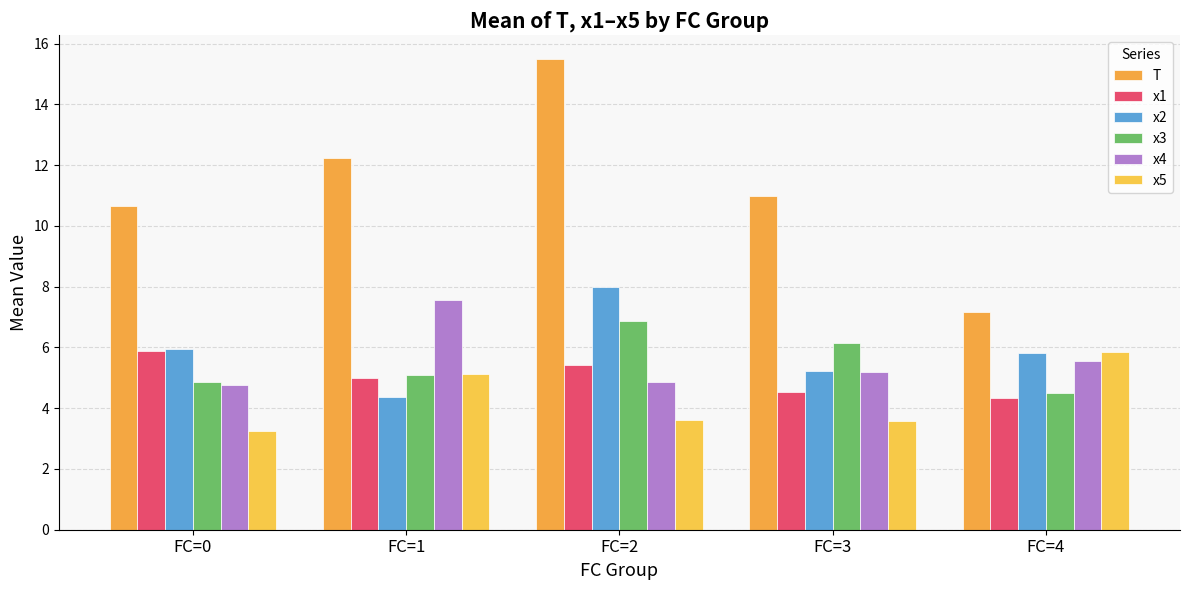

The x4 series shows 10.1 at FC=1. True or false?

False